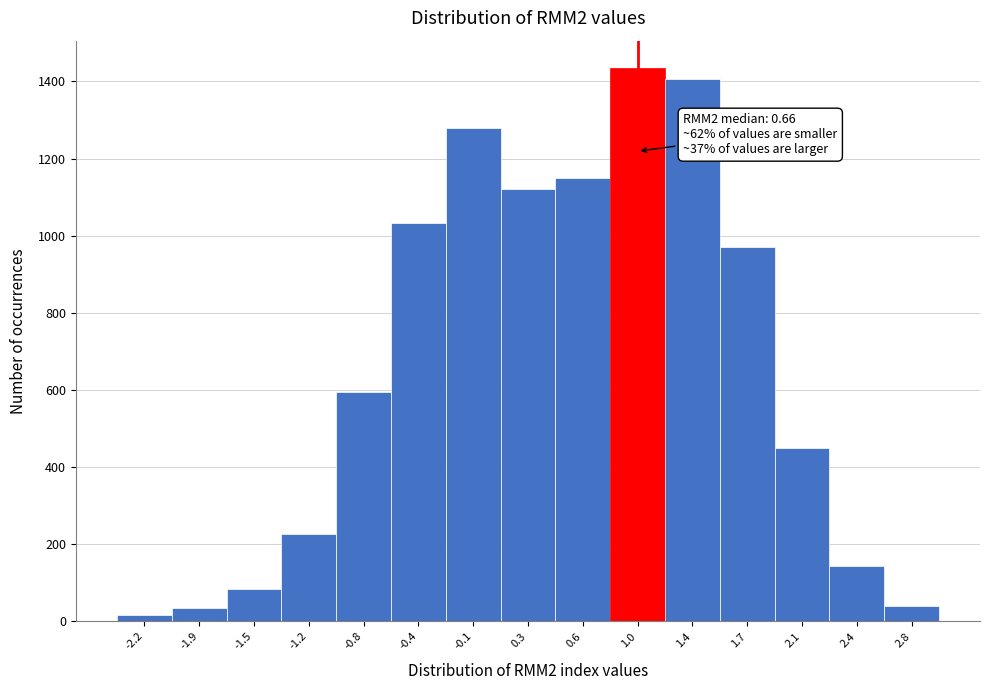

Which range on the x-axis has the tallest bar?

0.80 to 1.20